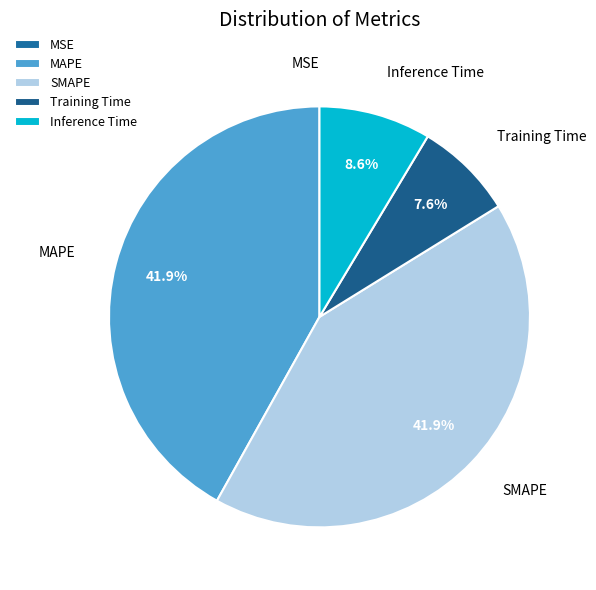

What percentage is NOT represented by Training Time?

92.4%